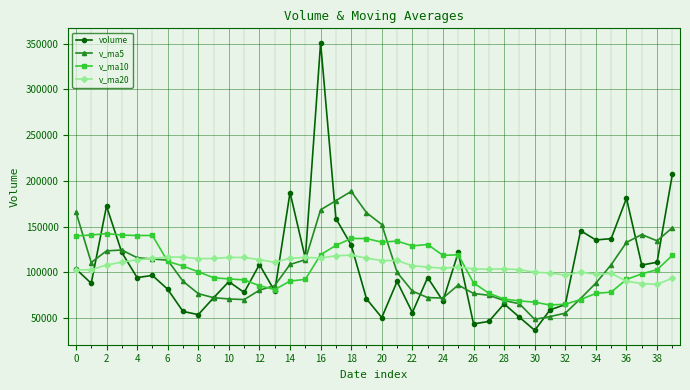

How many data points in v_ma10 are above 102984?

20